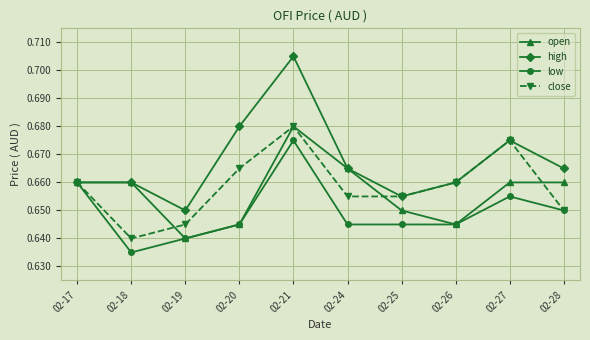

The low series shows 1.1 at 02-27. True or false?

False